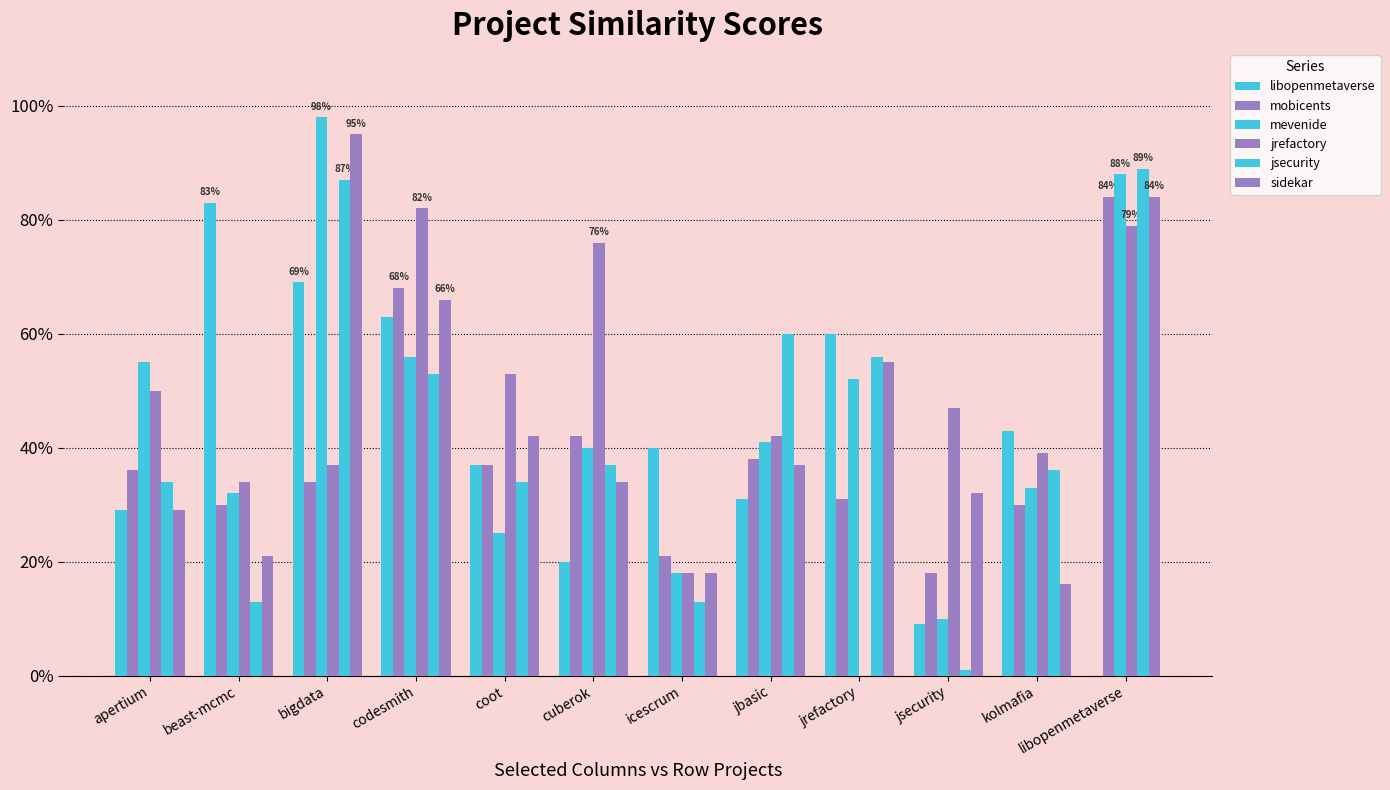

Reading right to left, extract all data points from this chart.

libopenmetaverse: 0.0	0.4	0.1	0.6	0.3	0.4	0.2	0.4	0.6	0.7	0.8	0.3
mobicents: 0.8	0.3	0.2	0.3	0.4	0.2	0.4	0.4	0.7	0.3	0.3	0.4
mevenide: 0.9	0.3	0.1	0.5	0.4	0.2	0.4	0.2	0.6	1.0	0.3	0.6
jrefactory: 0.8	0.4	0.5	0.0	0.4	0.2	0.8	0.5	0.8	0.4	0.3	0.5
jsecurity: 0.9	0.4	0.0	0.6	0.6	0.1	0.4	0.3	0.5	0.9	0.1	0.3
sidekar: 0.8	0.2	0.3	0.6	0.4	0.2	0.3	0.4	0.7	0.9	0.2	0.3